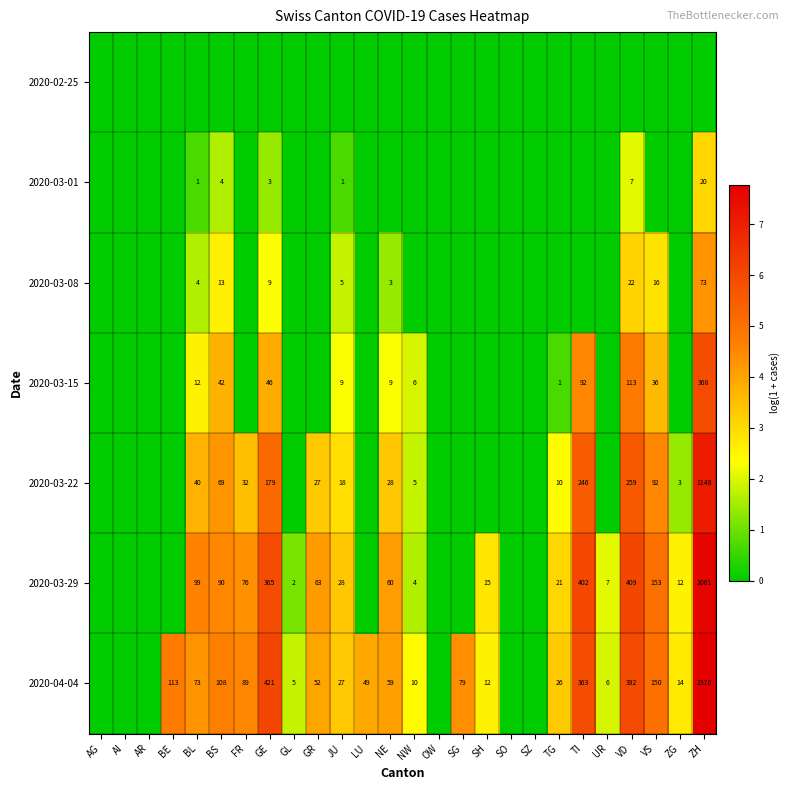

Which has a higher value, GL or SZ?

GL